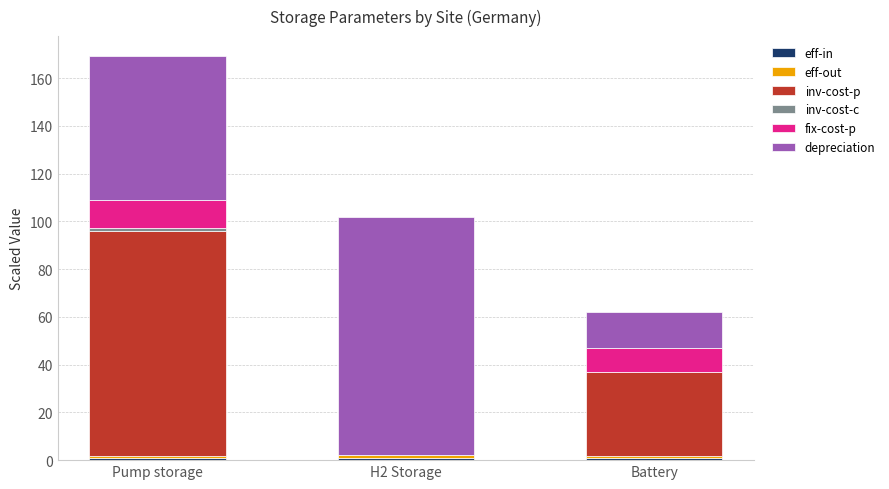

Are the bars horizontal?

No